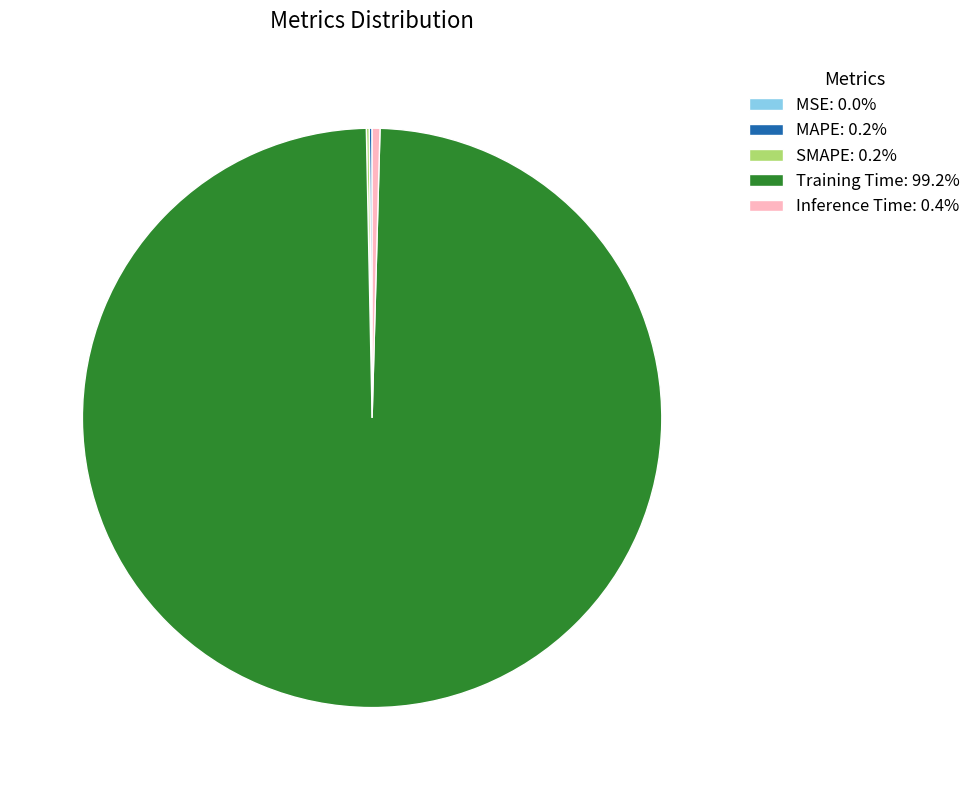

Is there a majority slice in this chart?

Yes